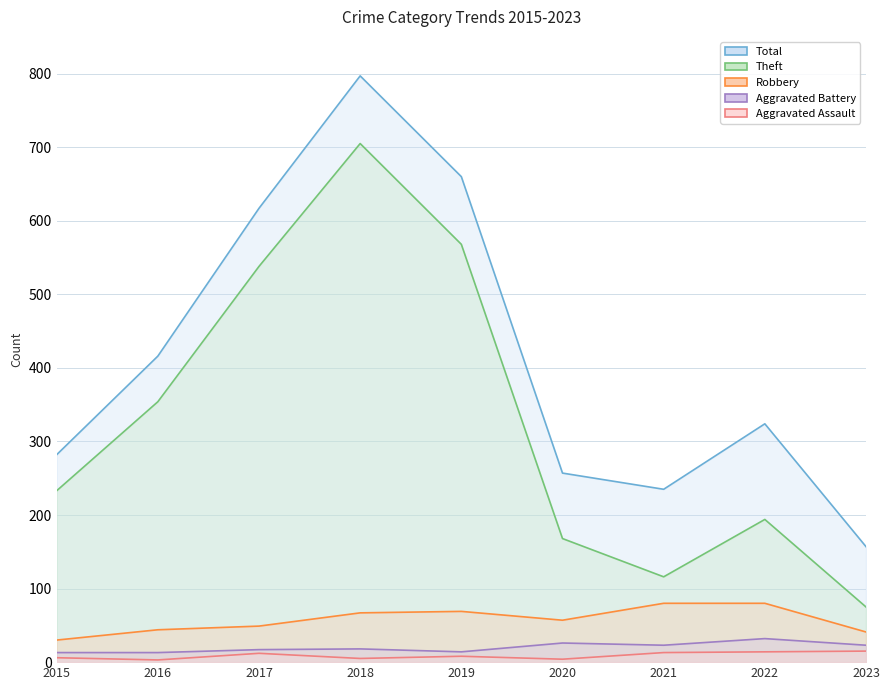

Rank the series by their maximum value, from highest to lowest.

Total, Theft, Robbery, Aggravated Battery, Aggravated Assault